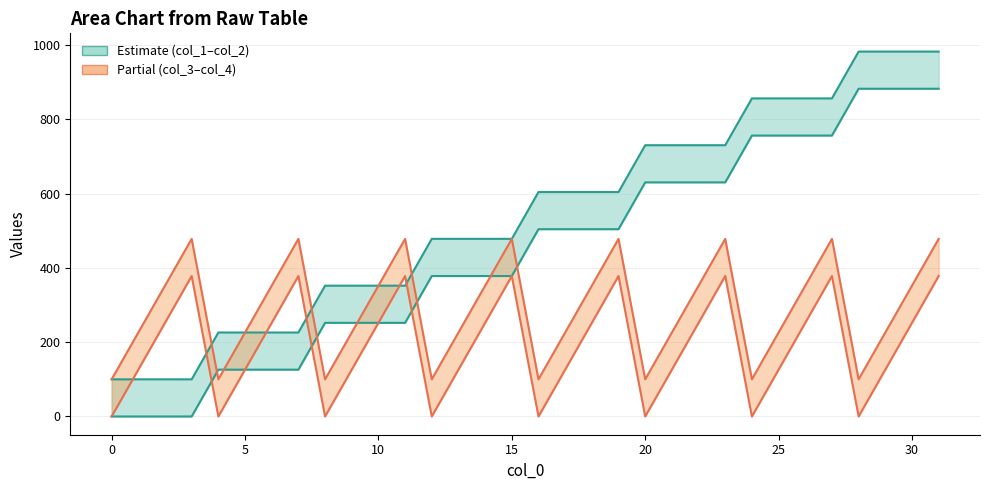

Which series has the largest range (max minus min)?

col_1